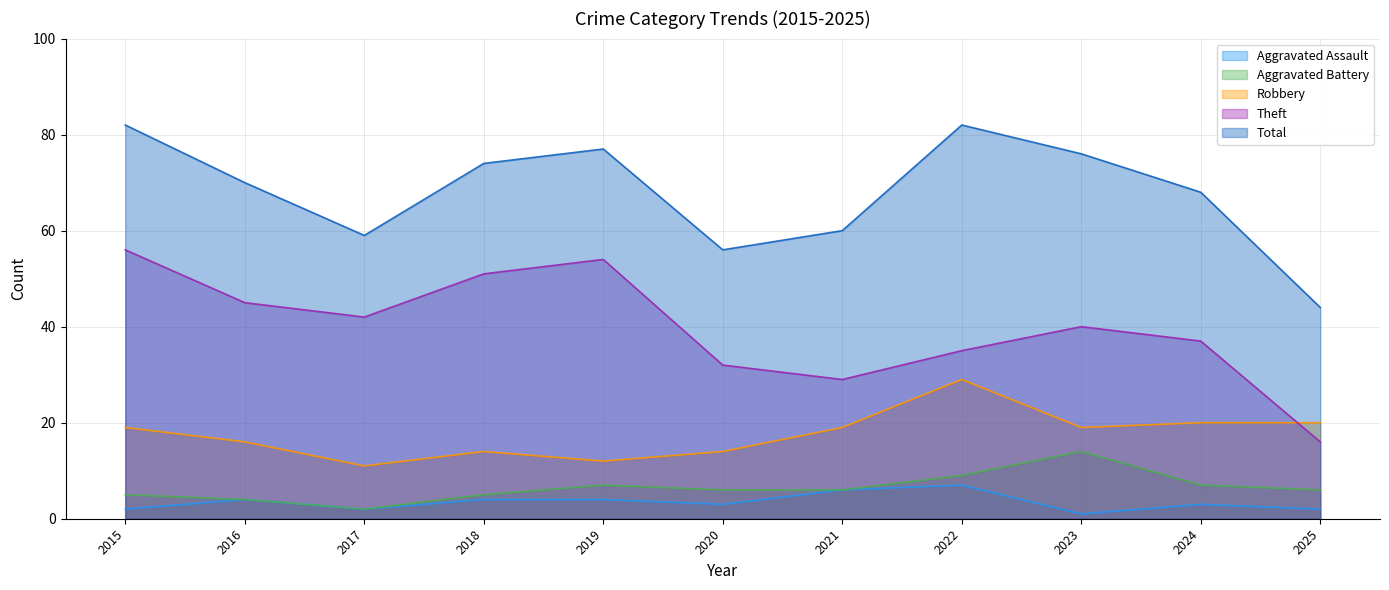

What is the value of the Aggravated Battery point at the 5th from the left?

7